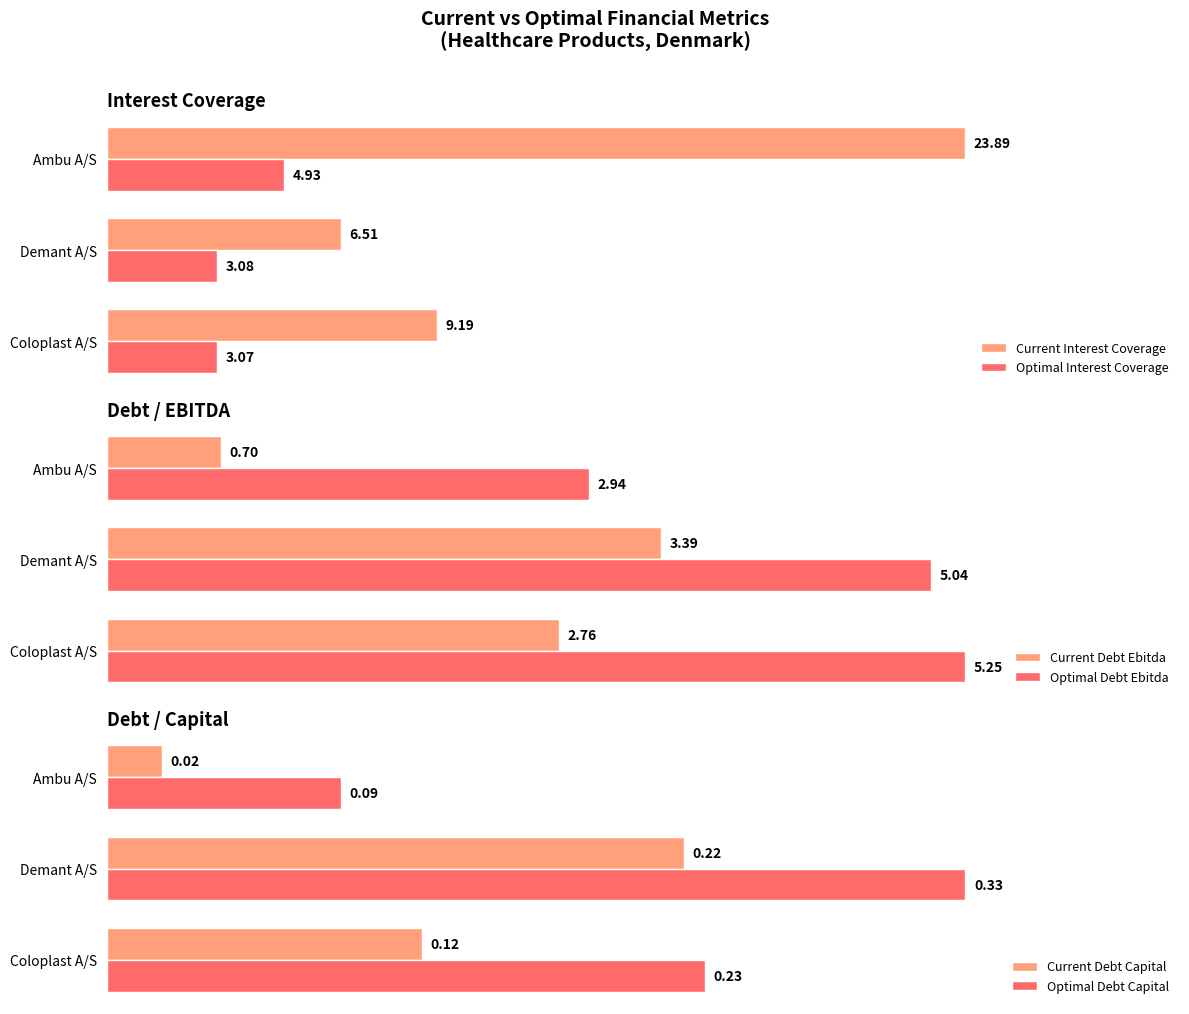

List the series in order of their peak value, highest first.

Current Interest Coverage, Optimal Debt Ebitda, Optimal Interest Coverage, Current Debt Ebitda, Optimal Debt Capital, Current Debt Capital